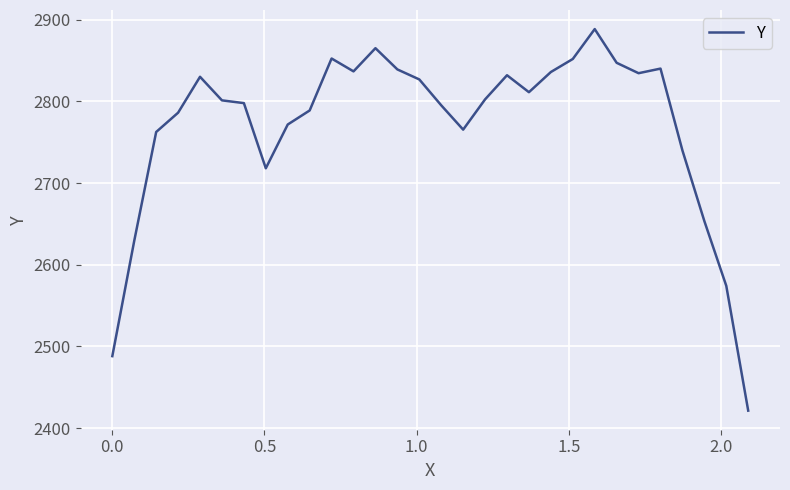

What is the smallest value displayed?

2421.3